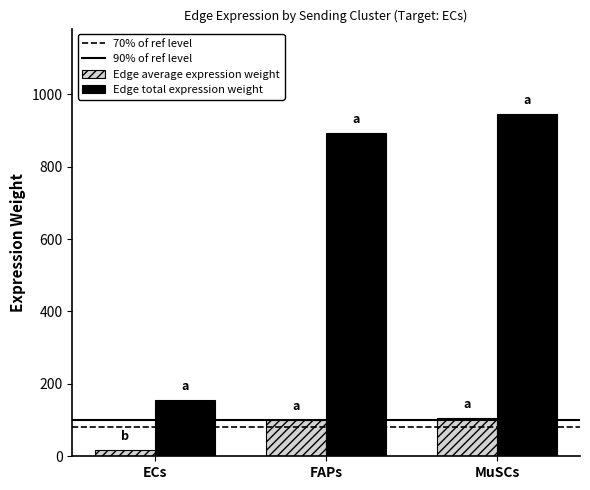

List the series in order of their peak value, lowest first.

Edge average expression weight, Edge total expression weight